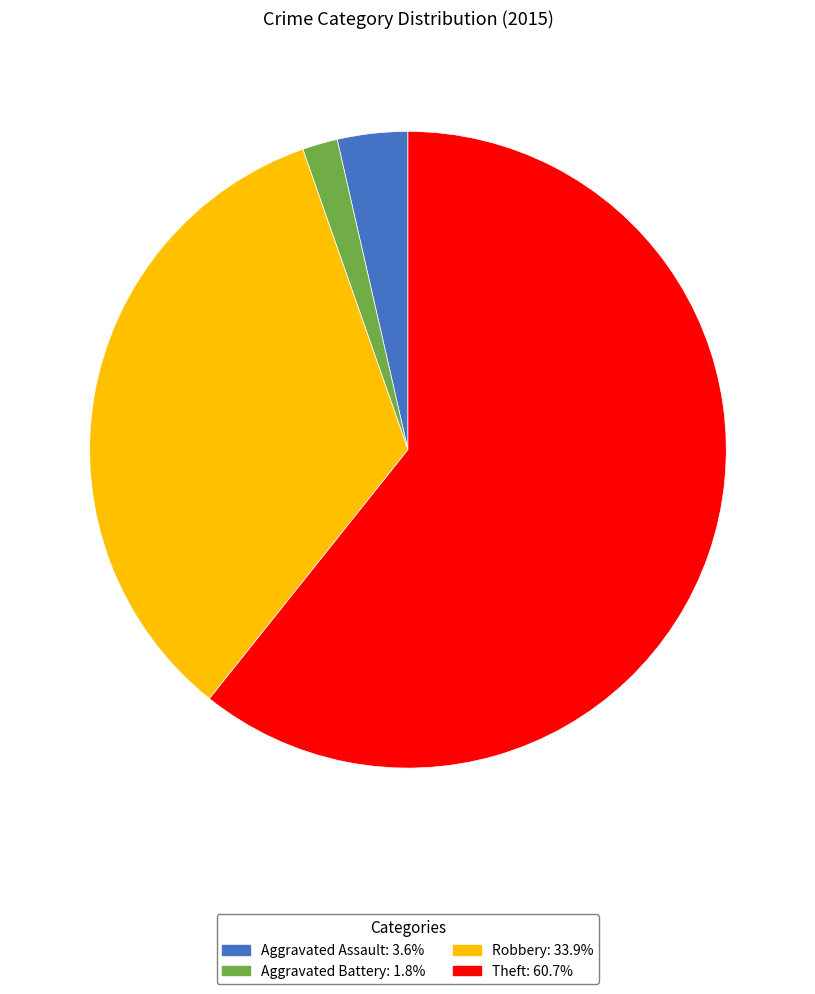

Is there any slice that represents more than half of the pie?

Yes